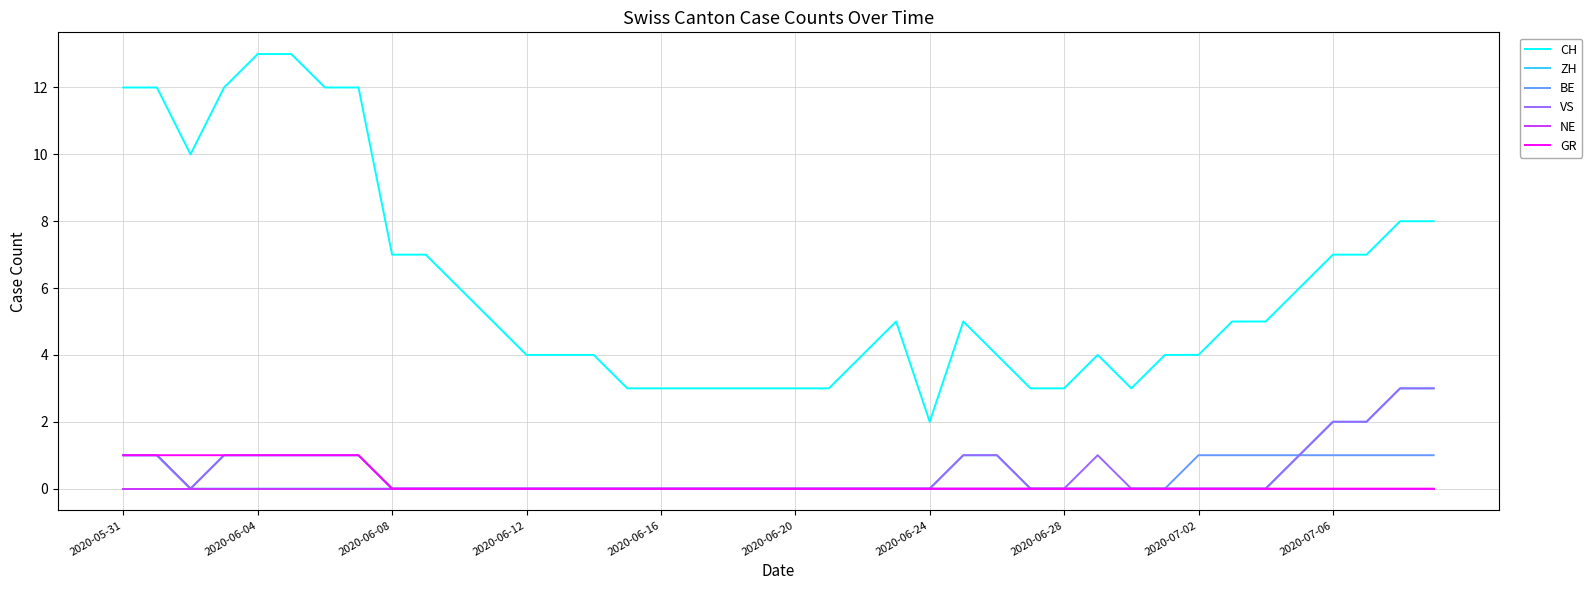

Count the number of data series in this chart.

6